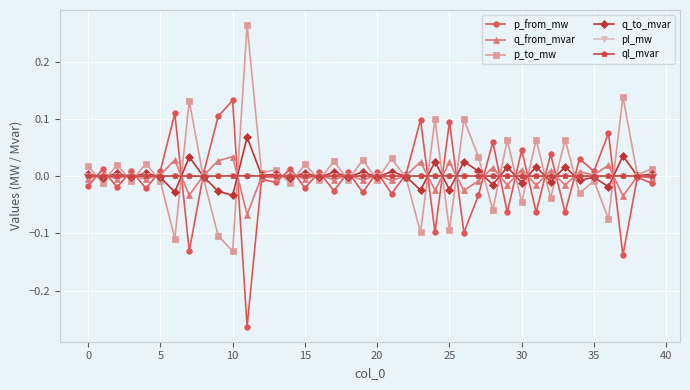

Count the number of categories in the chart.

40